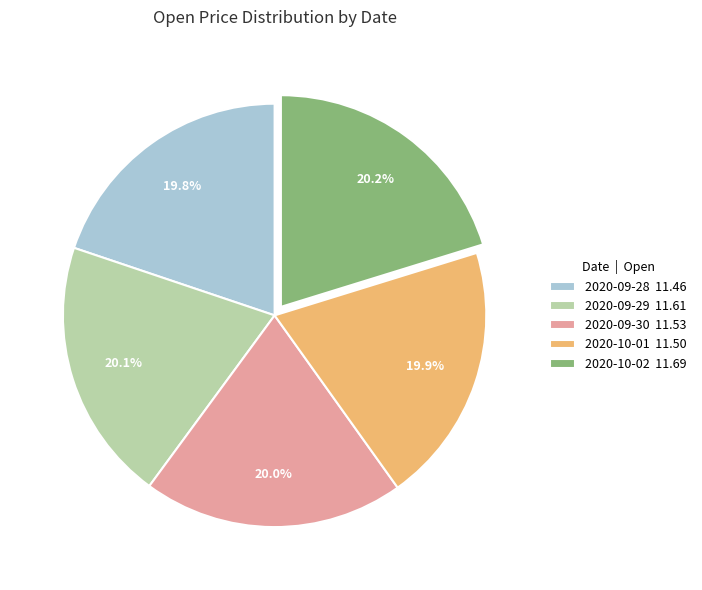

What percentage is NOT represented by 2020-10-02?

79.8%